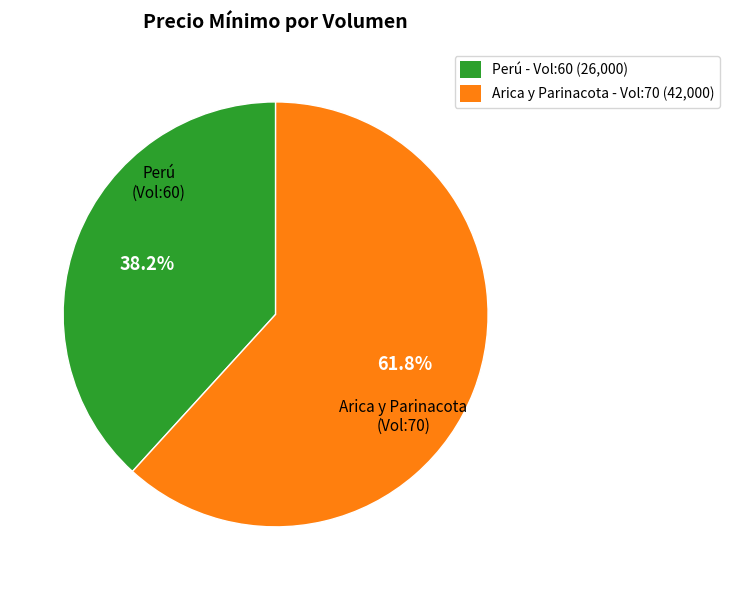

Is there a majority slice in this chart?

Yes